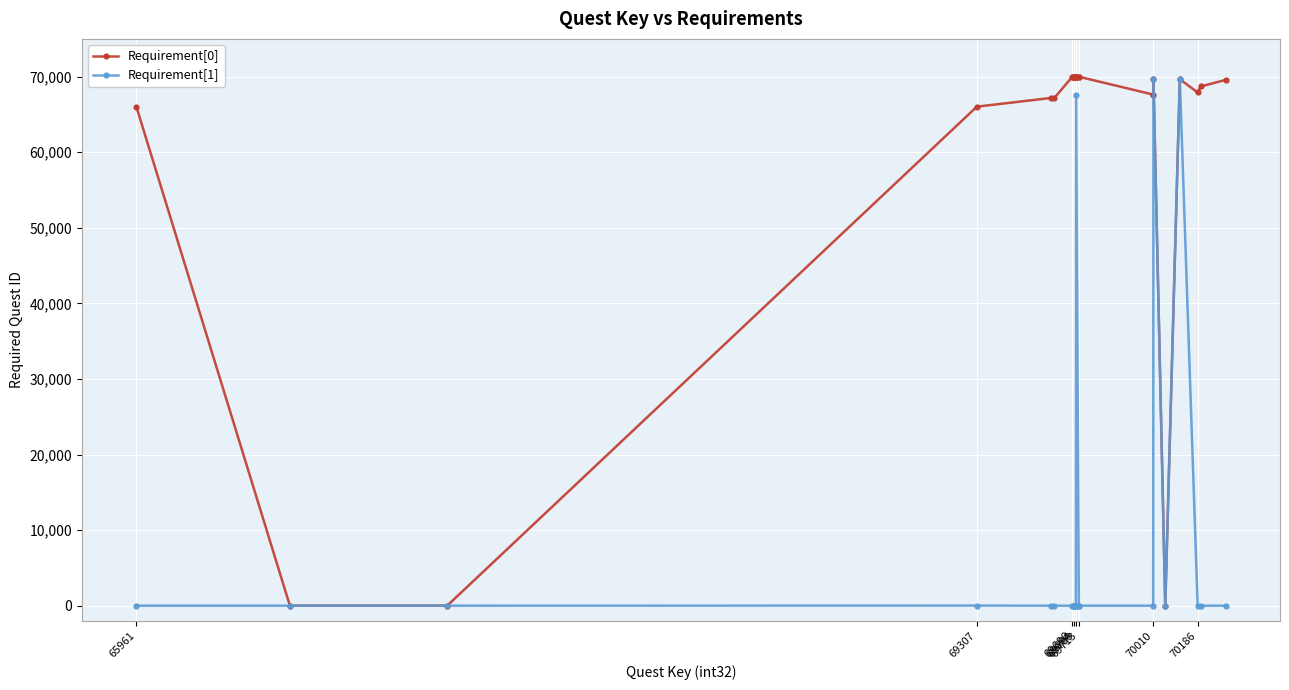

What is the minimum value for Requirement[0]?

17